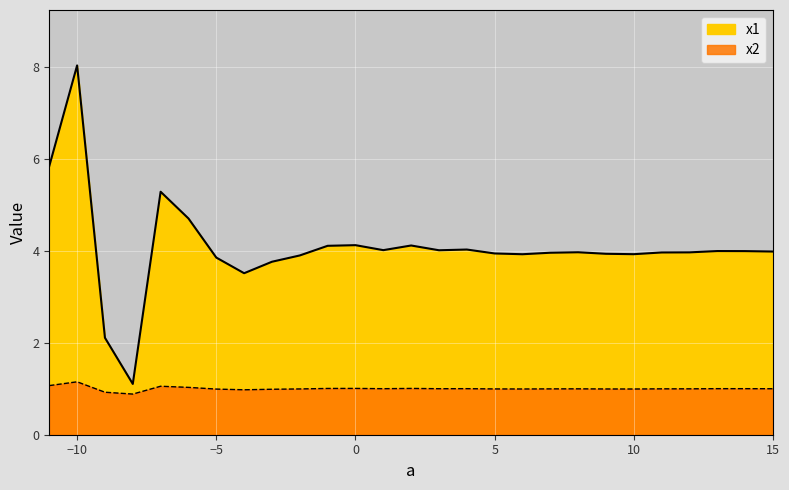

Is it true that x2 equals 1.0 at 2?

True